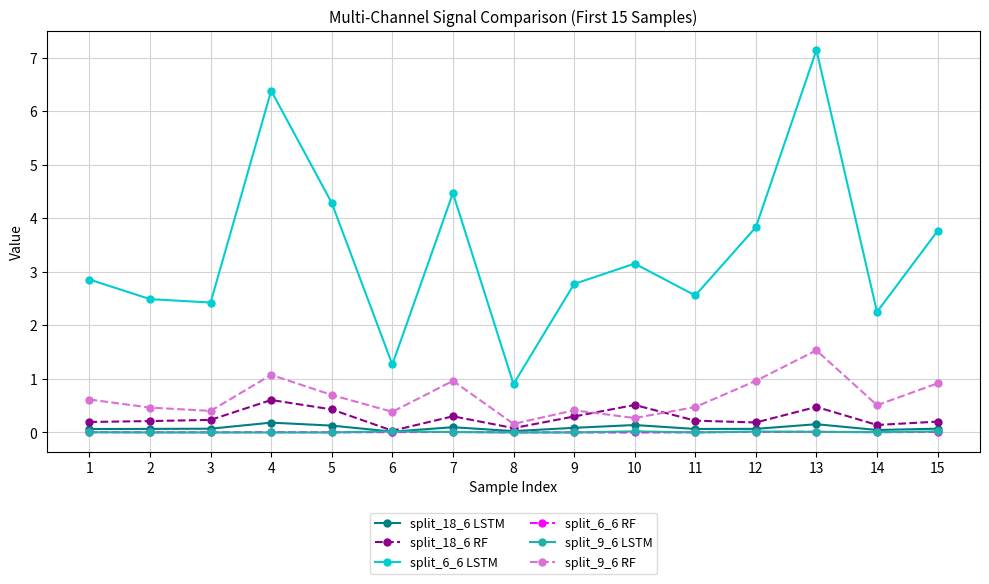

At which label does split_6_6 LSTM first exceed 2?

1